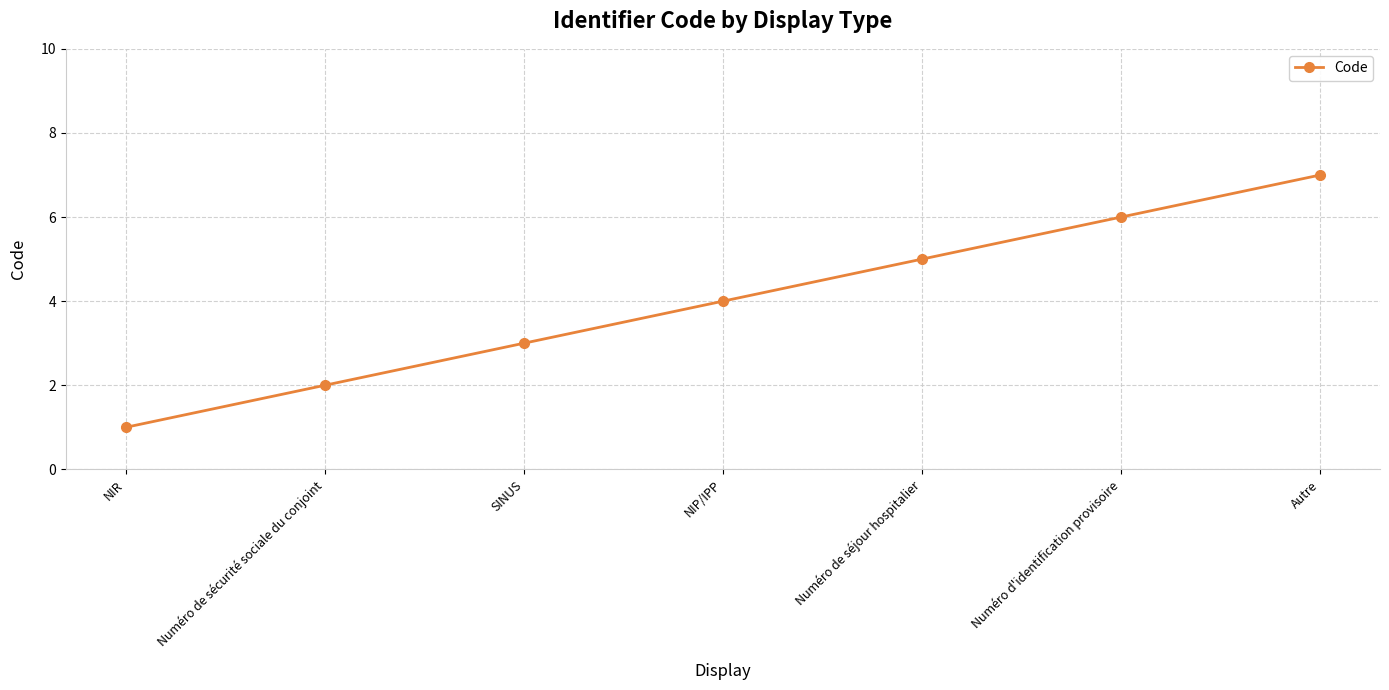

True or false: the data shows 4 at Autre.

False